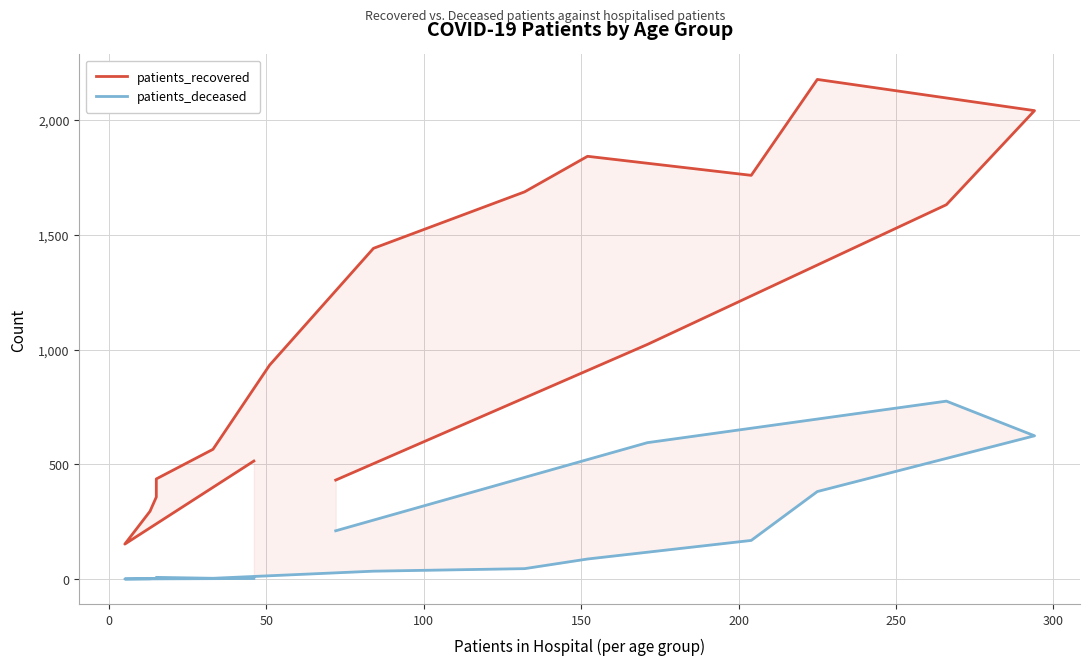

The value of patients_recovered at 14 is 1503. True or false?

False